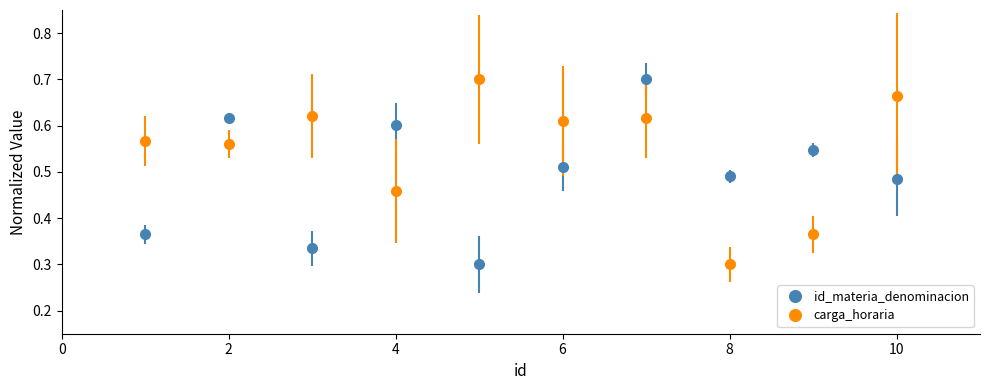

What are all the series names shown in the legend?

id_materia_denominacion, carga_horaria